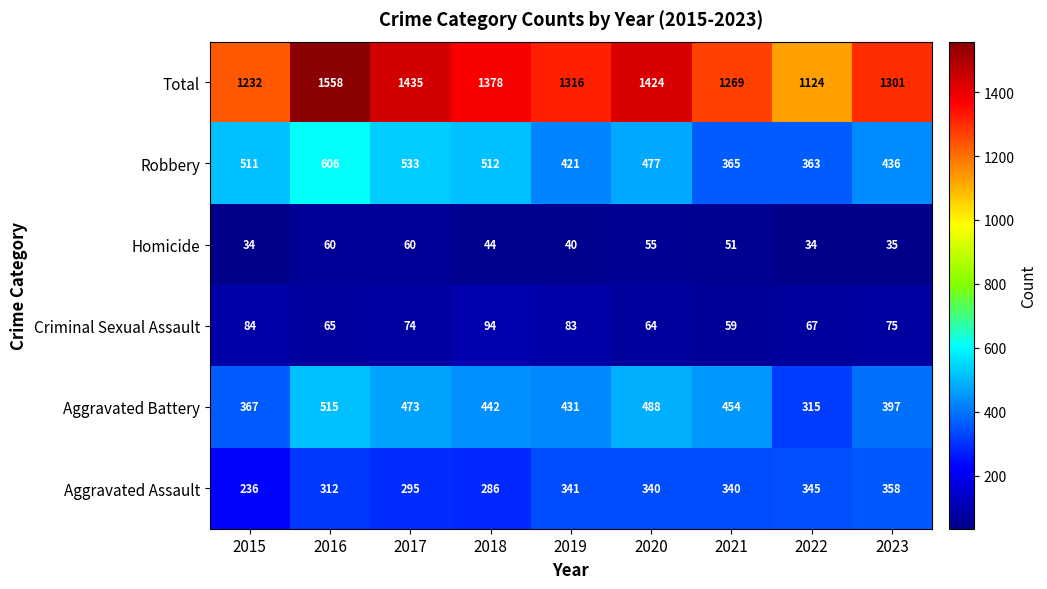

At how many categories does at least one series exceed 762?

9